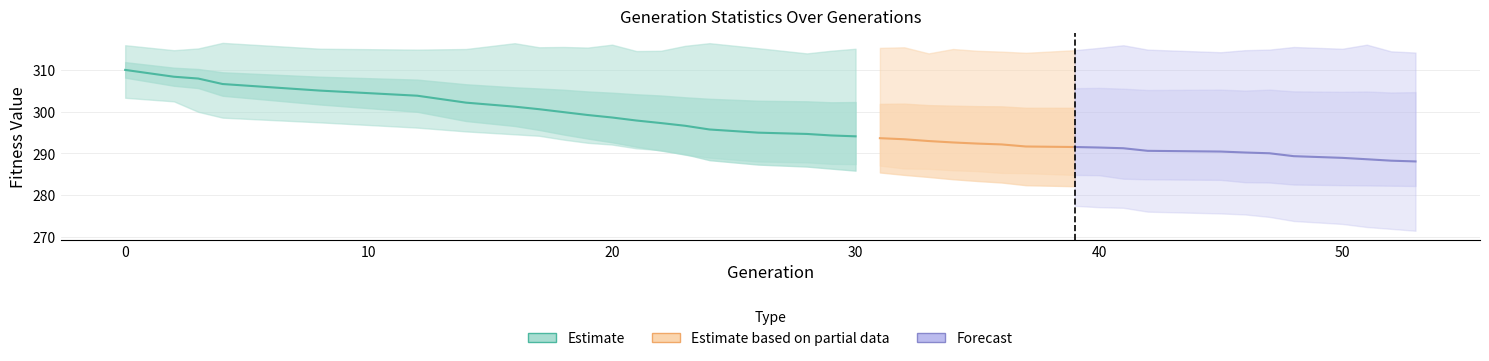

Is it true that min equals 486.5 at 8?

False